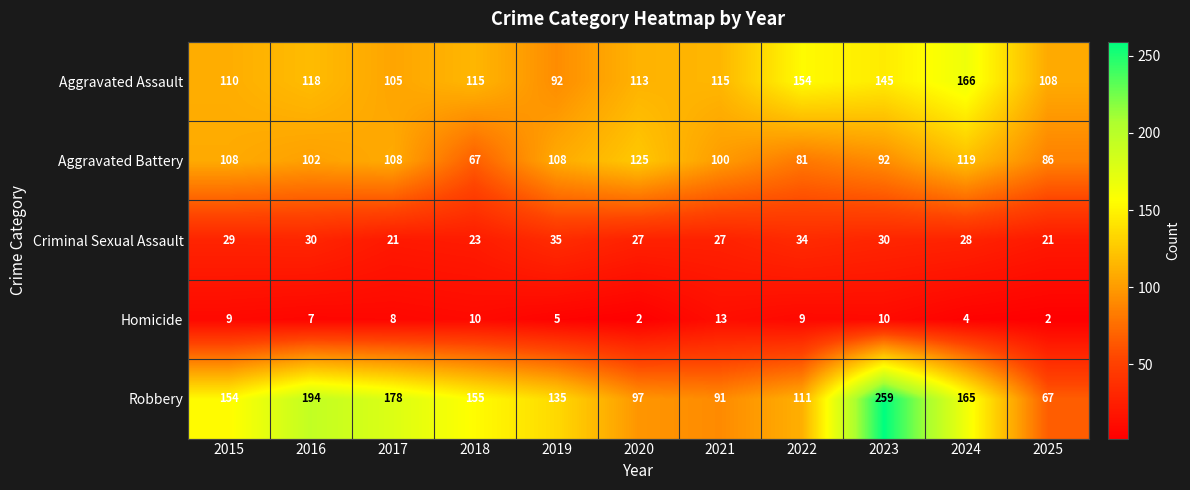

Count the number of data series in this chart.

5